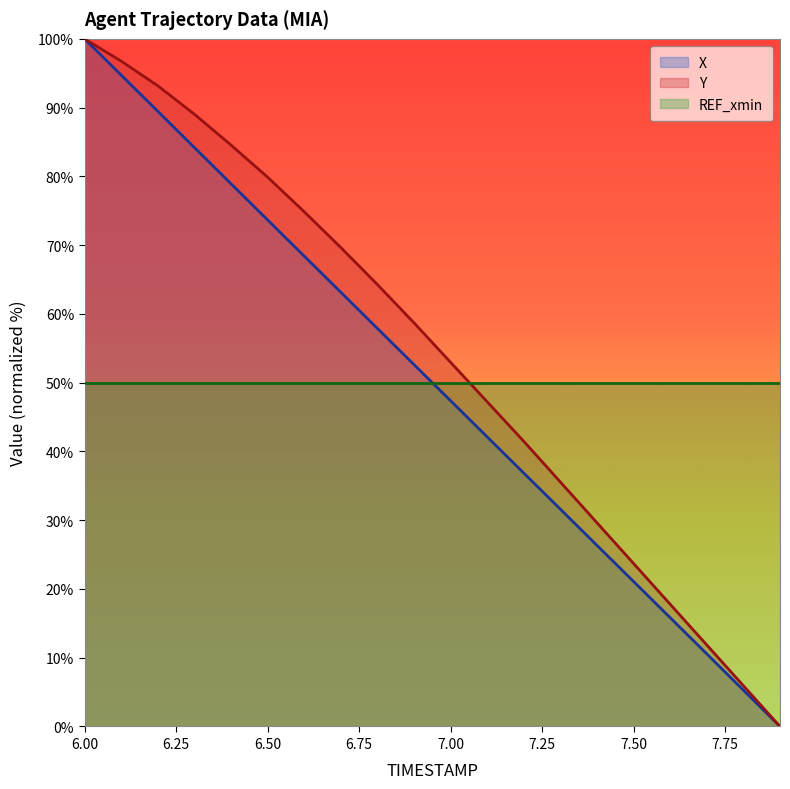

The value of X at 7.50 is 5.2. True or false?

False